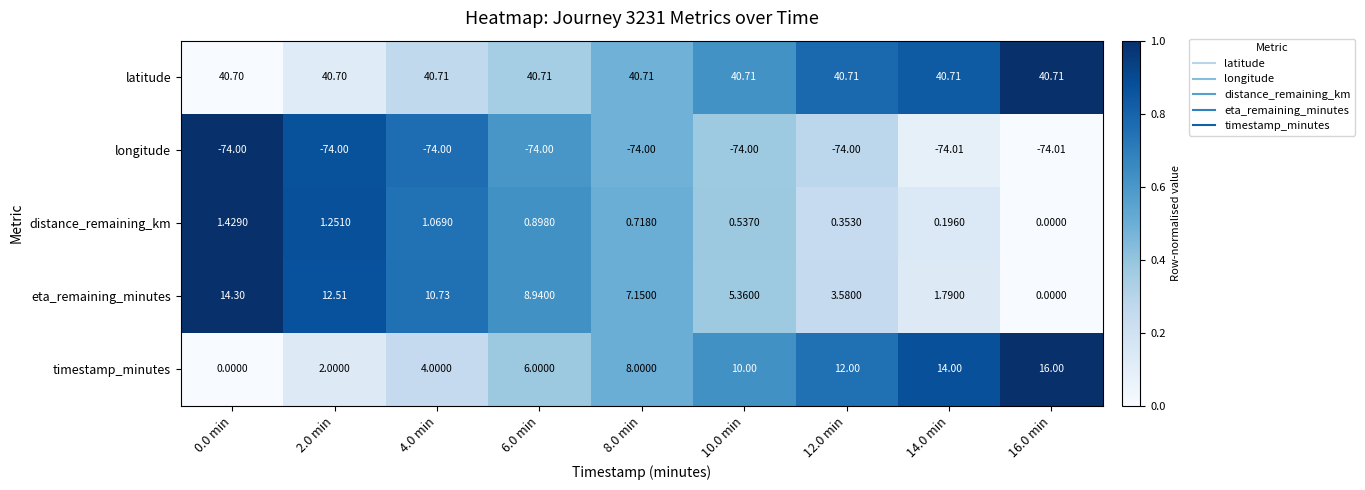

Which series changed the most between 0.0 min and 14.0 min?

timestamp_minutes